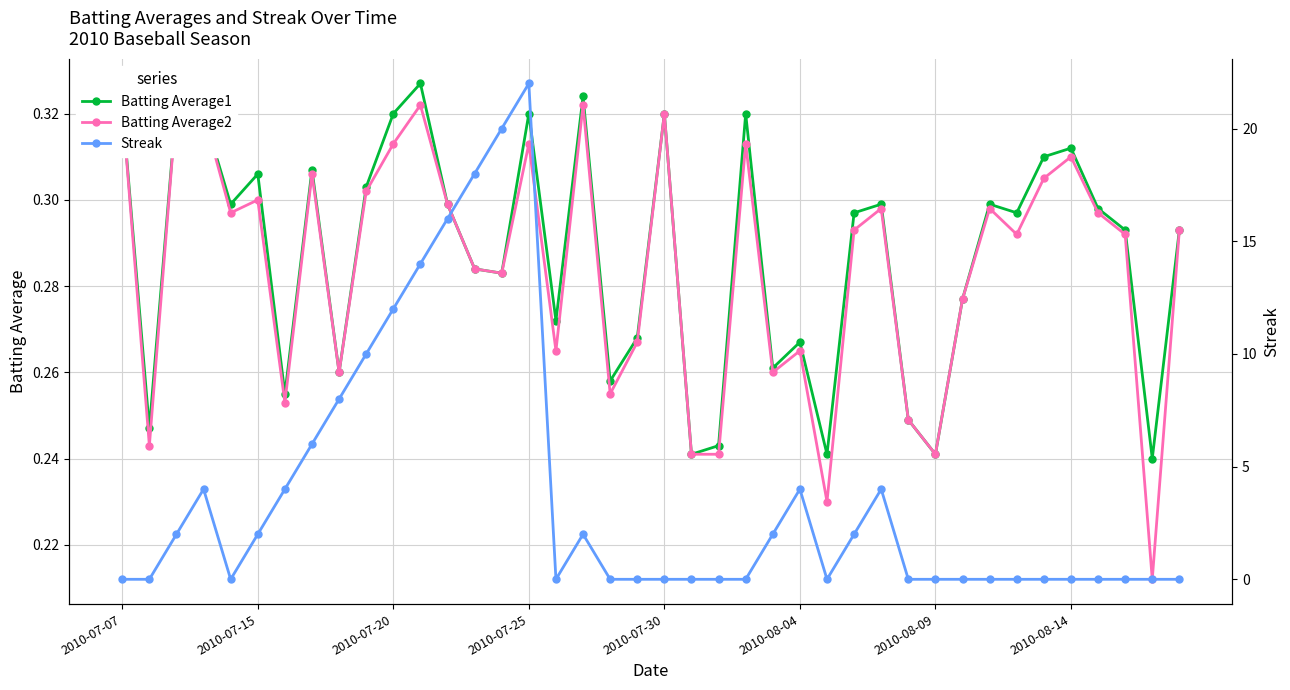

Count the Batting Average1 values in the range 0 to 1.

40